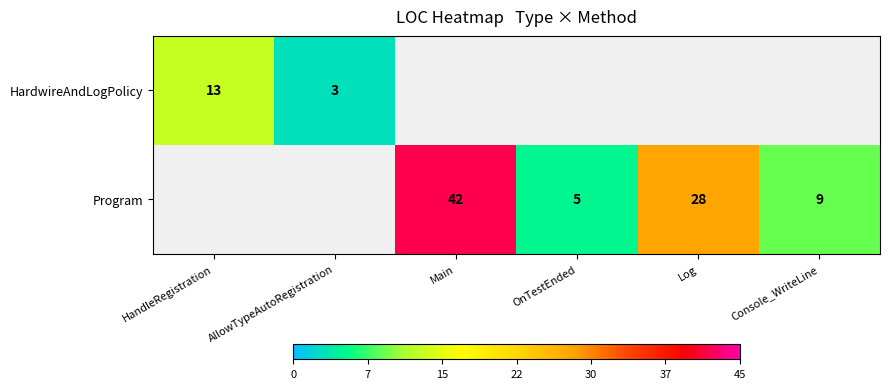

Is the value of Program at Console_WriteLine greater than the value of HardwireAndLogPolicy at OnTestEnded?

No